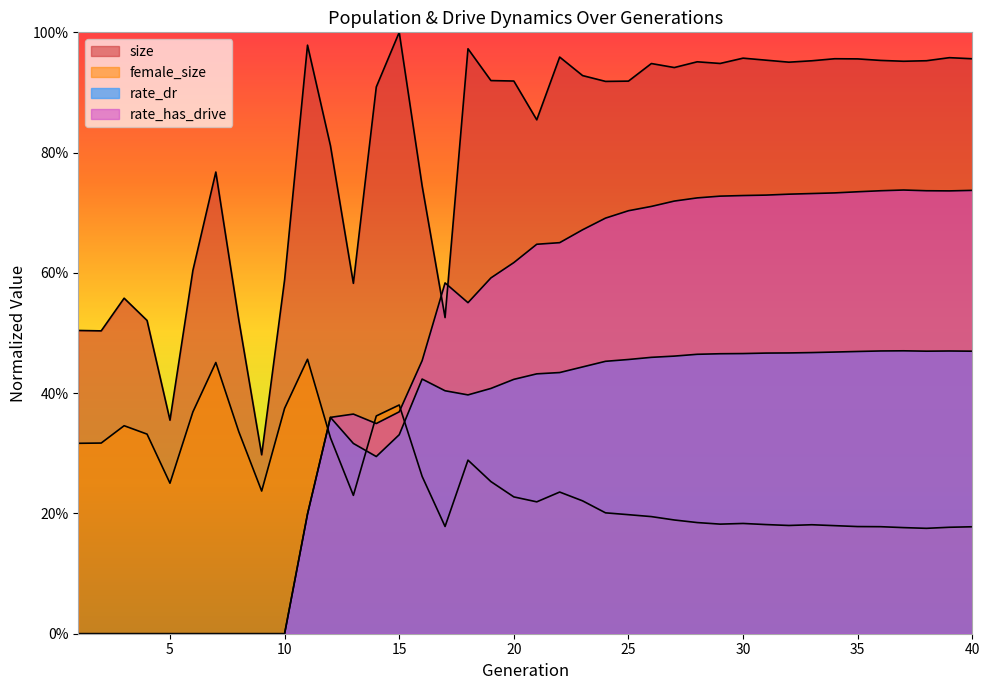

Which series has the widest spread of values?

rate_has_drive